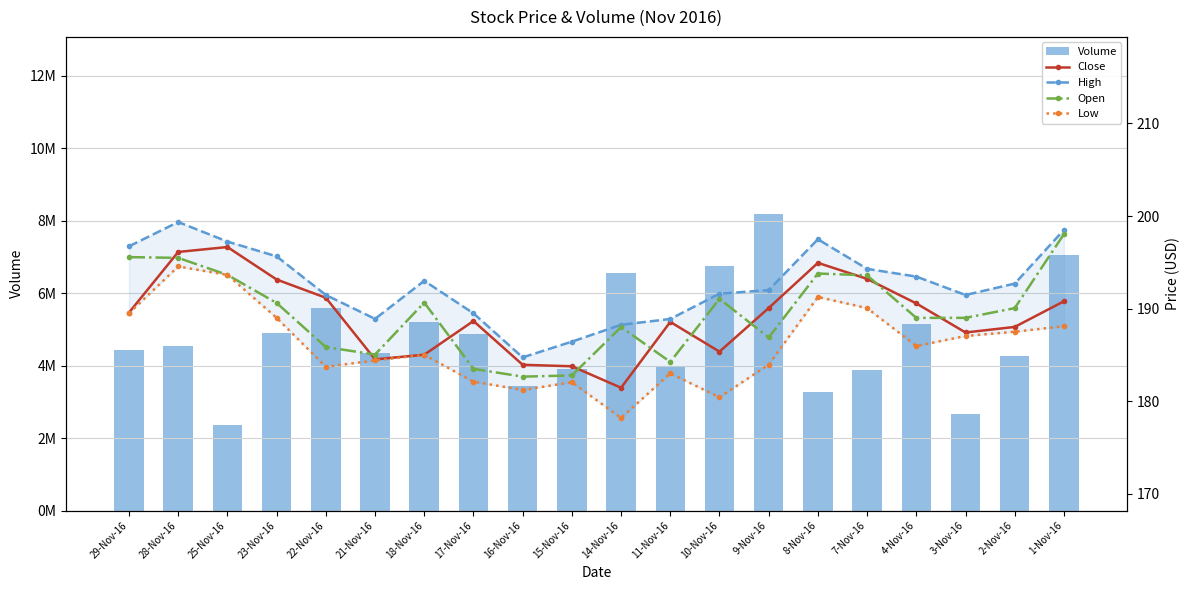

Which series has the largest range (max minus min)?

Volume